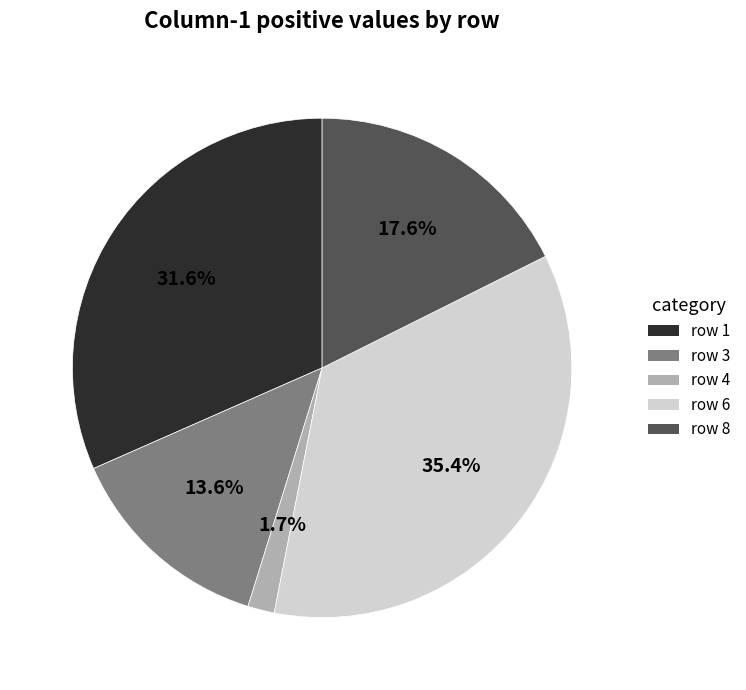

Is row 3 the majority of the pie?

No